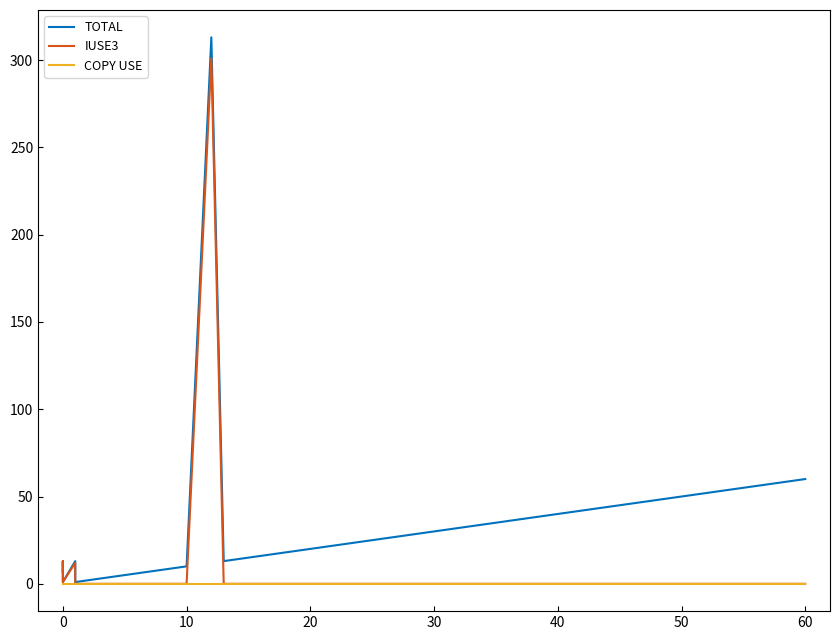

What is the maximum value for IUSE3?

301